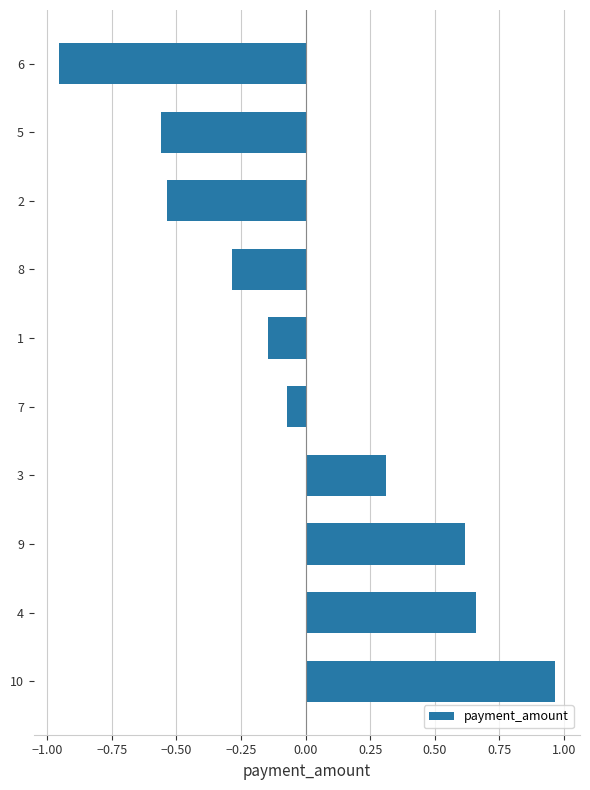

What is the difference between the maximum and second lowest values?

1.5